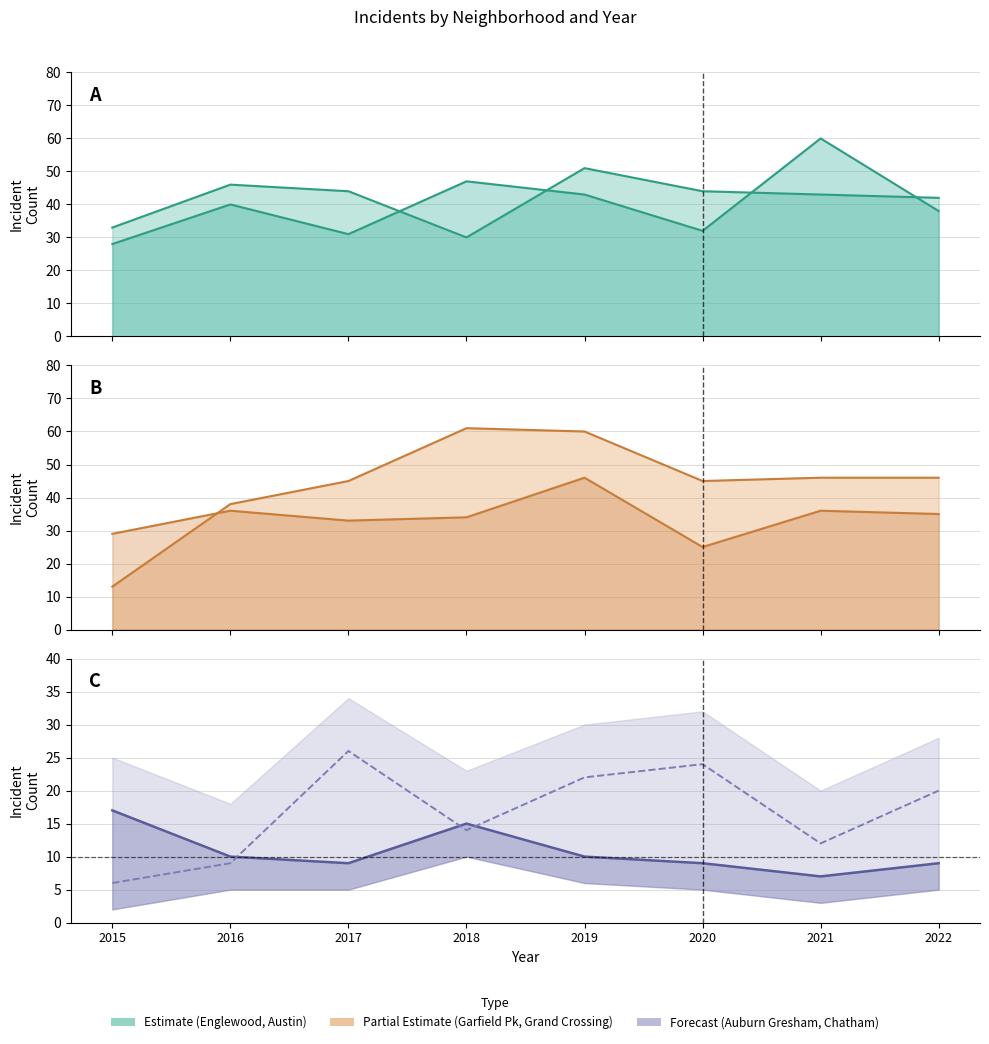

At which label does Garfield Park reach its minimum?

2015